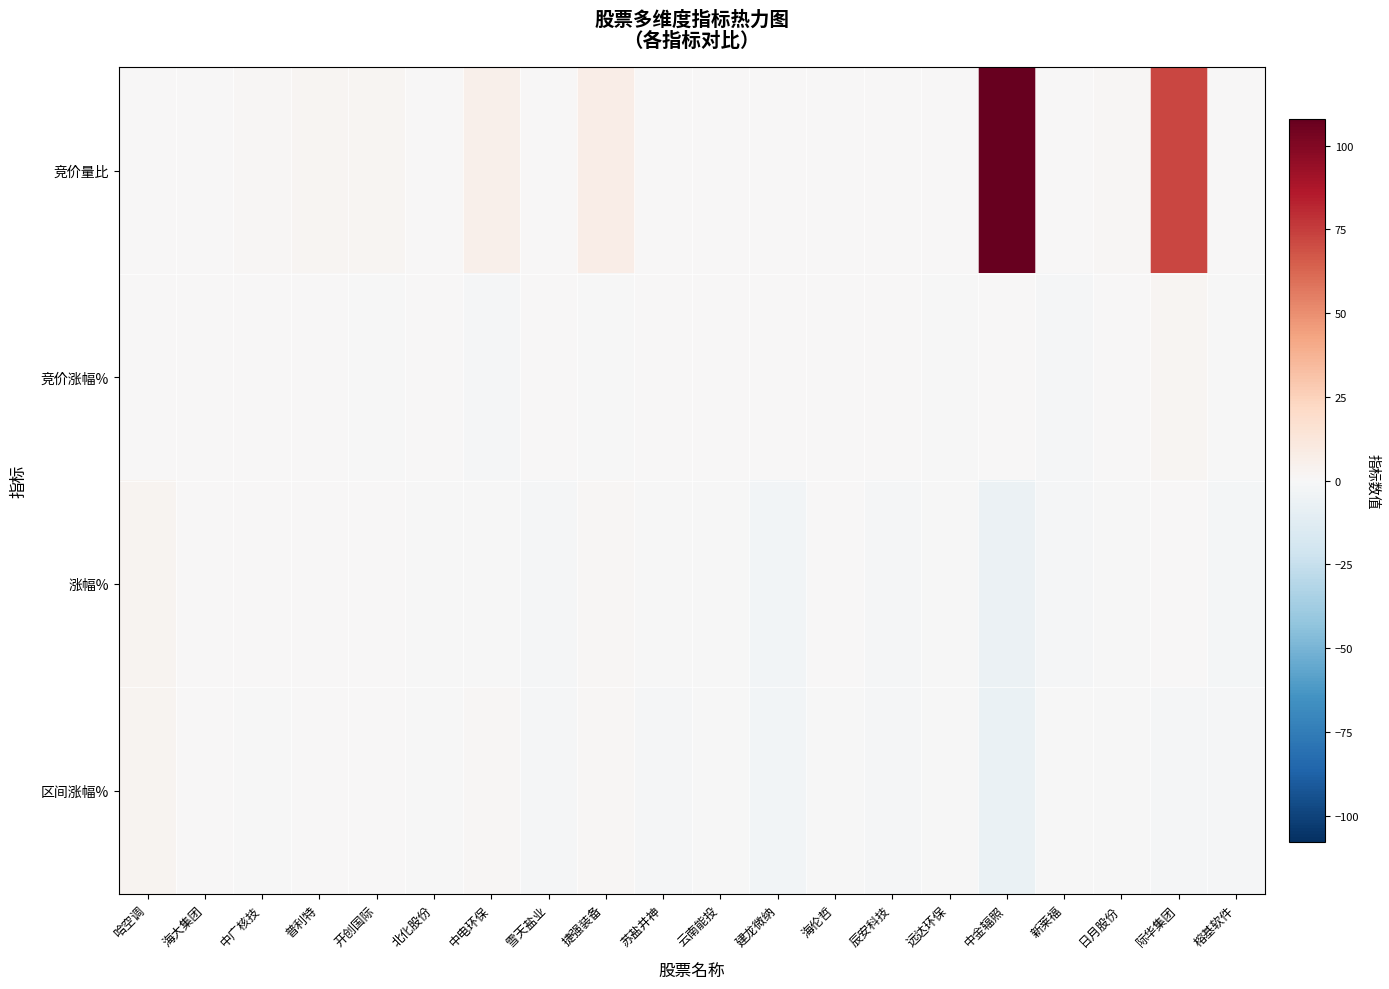

What is the total value across all series at 新莱福?

-2.4